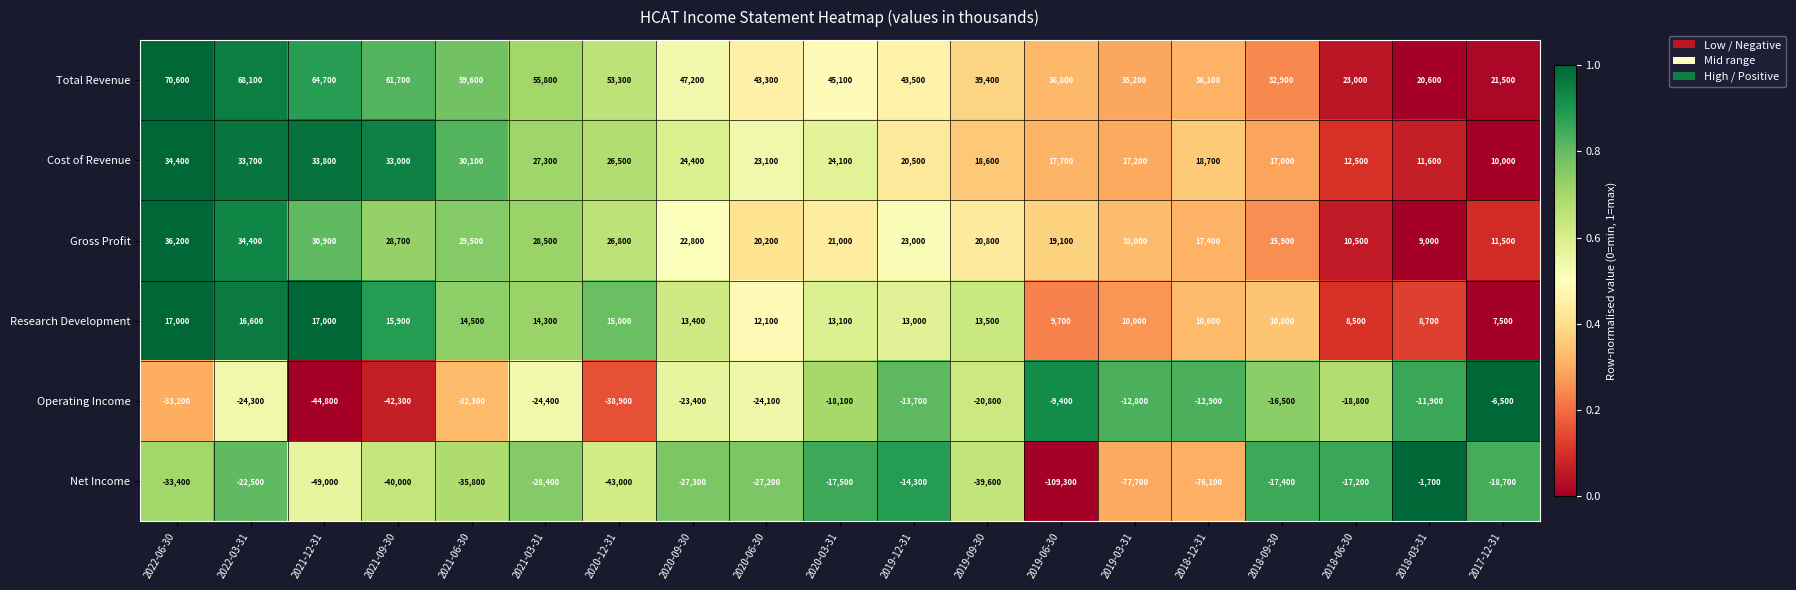

Is it true that Net Income equals -26797 at 2018-06-30?

False